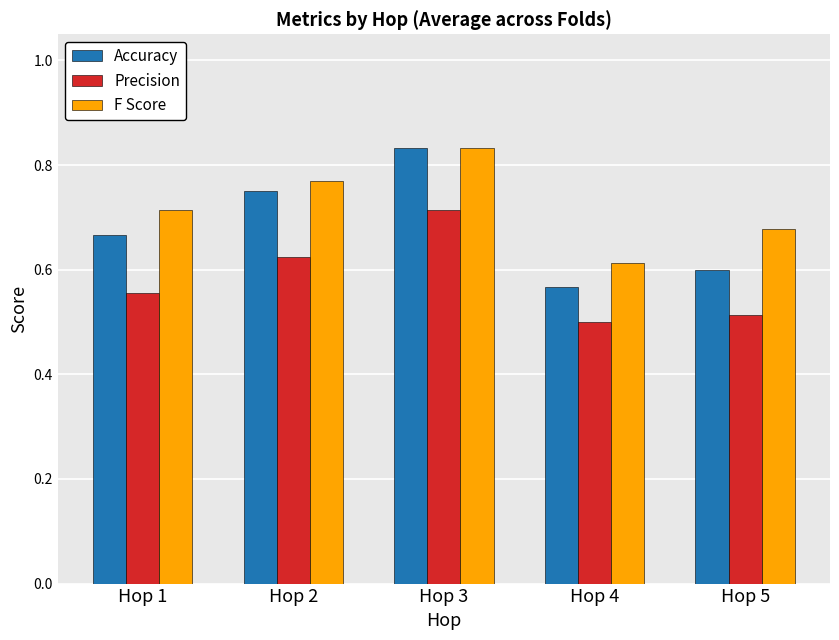

Which series has the largest total across all categories?

F Score